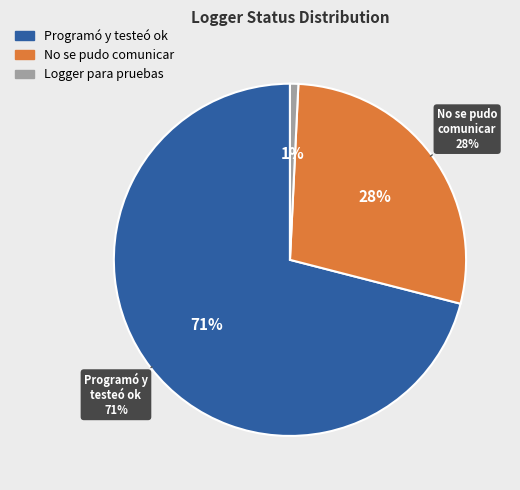

To the nearest percent, what portion does No se pudo comunicar represent?

28%